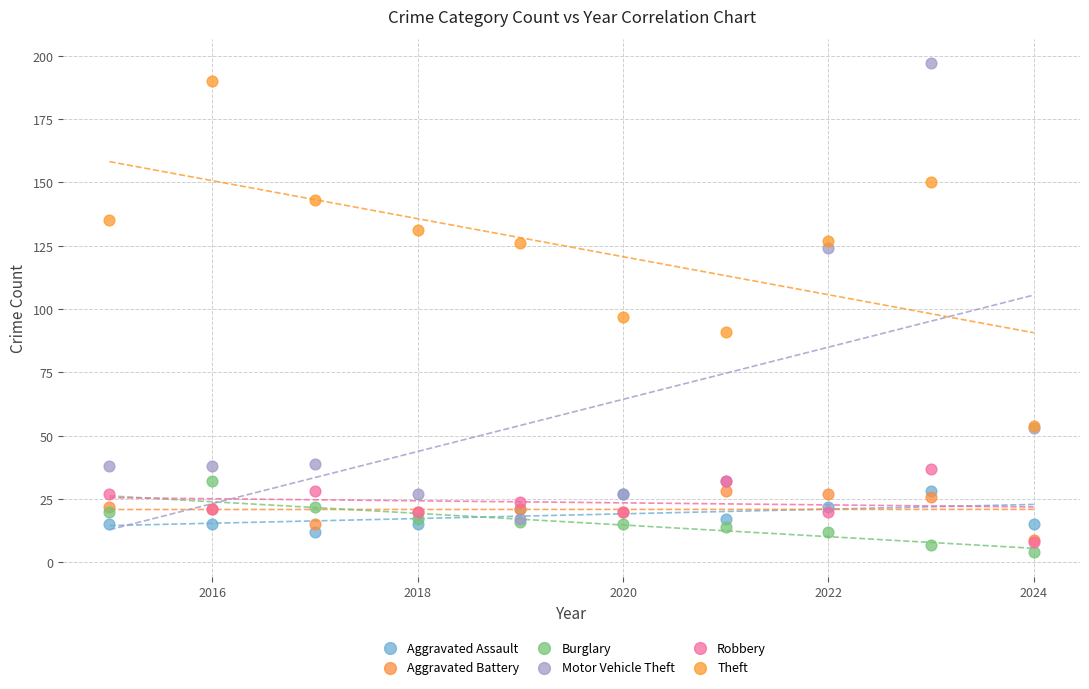

Across all series, what Y value is closest to 100?

97